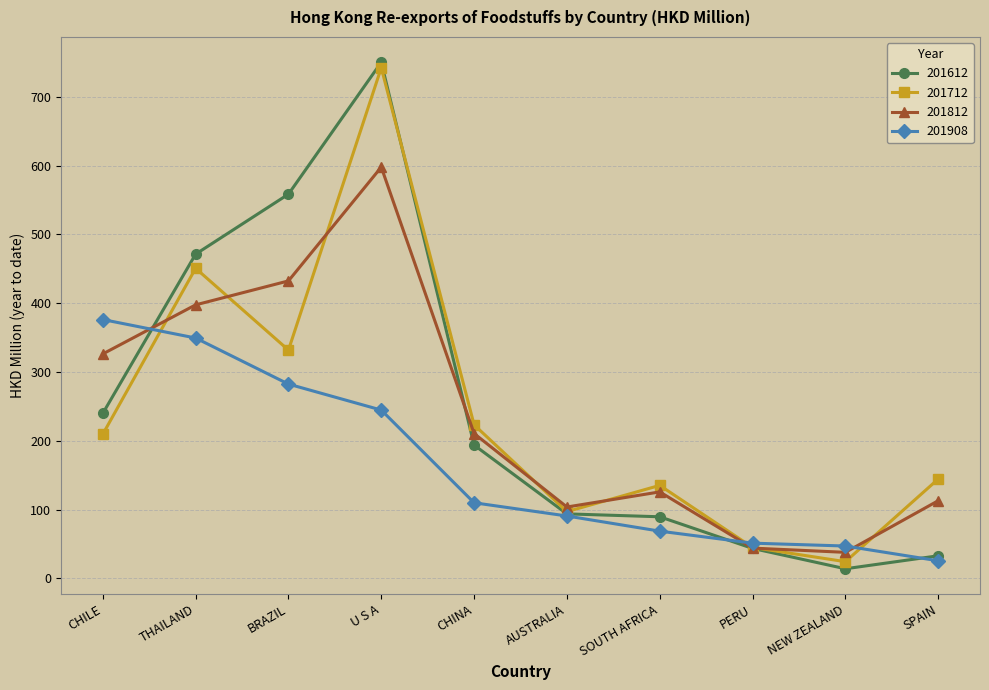

What is the label of the 3rd point from the left?

BRAZIL